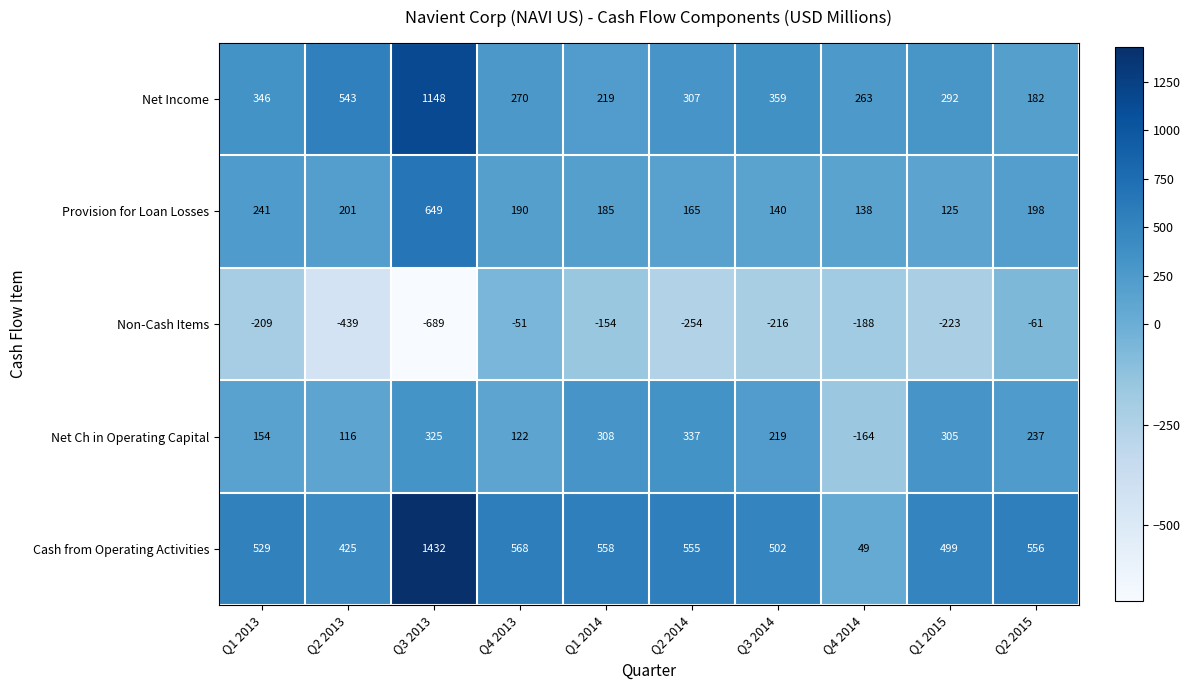

Where does the Cash from Operating Activities series first go above 555?

Q3 2013